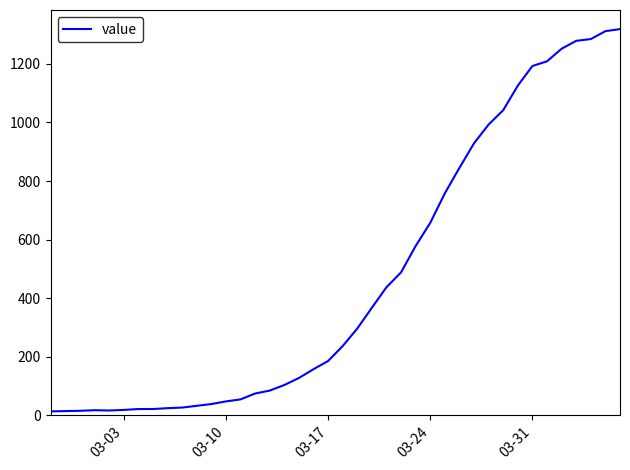

What is the difference between the maximum and minimum values?

1306